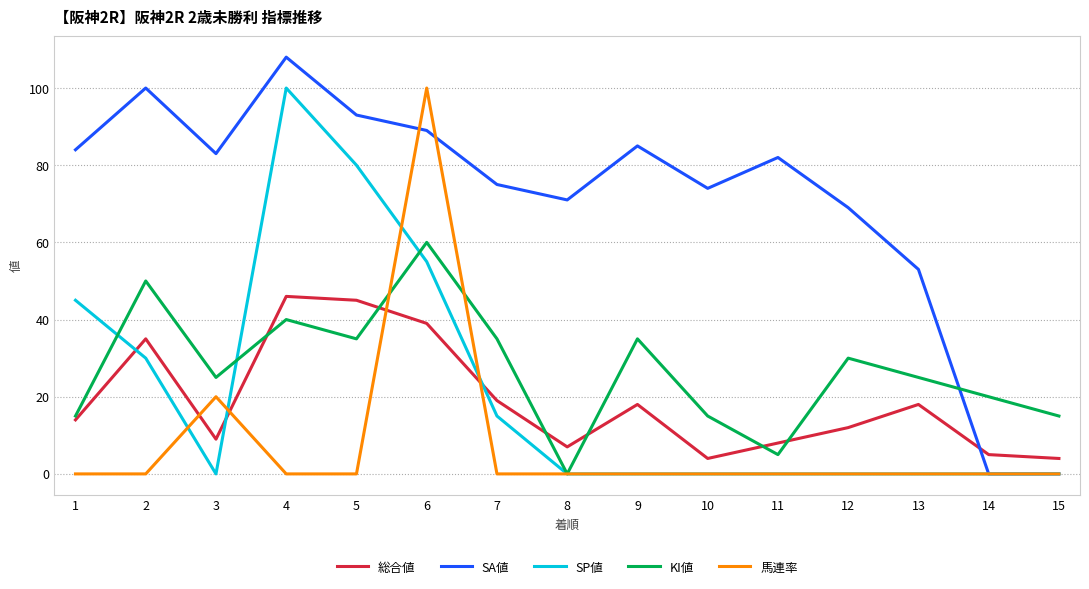

At how many categories does at least one series exceed 26?

13